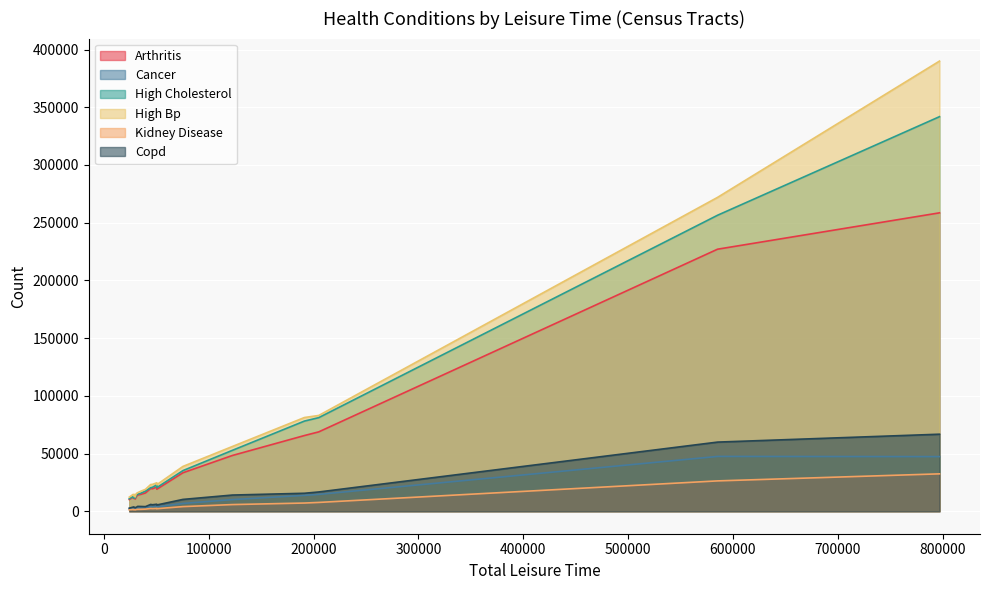

List the labels in order of total_kidney_disease value, largest first.

2, 14, 0, 13, 3, 6, 7, 4, 5, 9, 10, 18, 17, 12, 19, 8, 16, 1, 11, 15